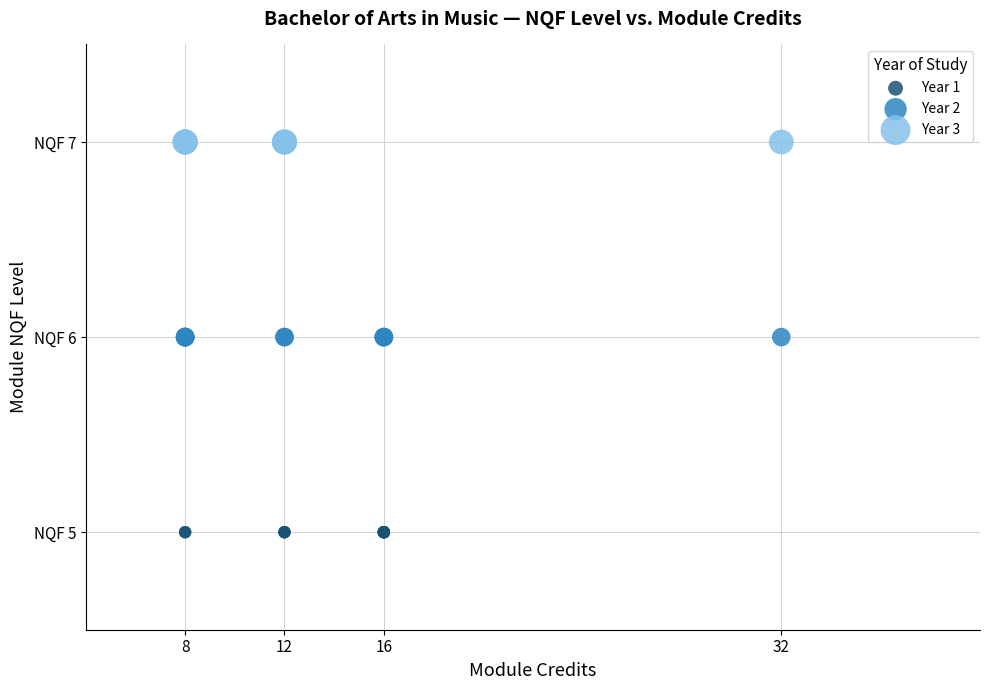

What are all the series names shown in the legend?

Year 1, Year 2, Year 3